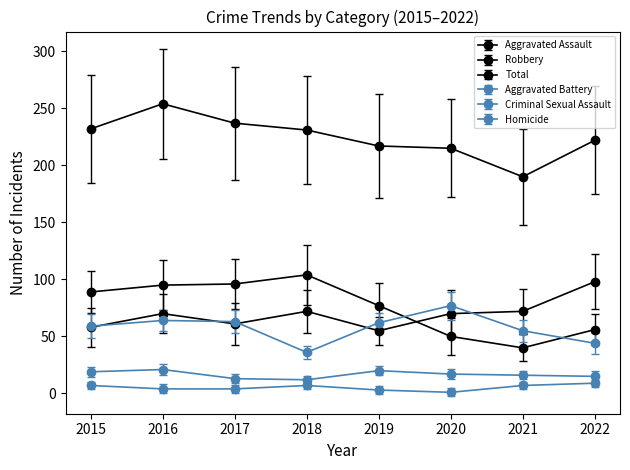

True or false: Robbery has a value of 40 at 2021.

True